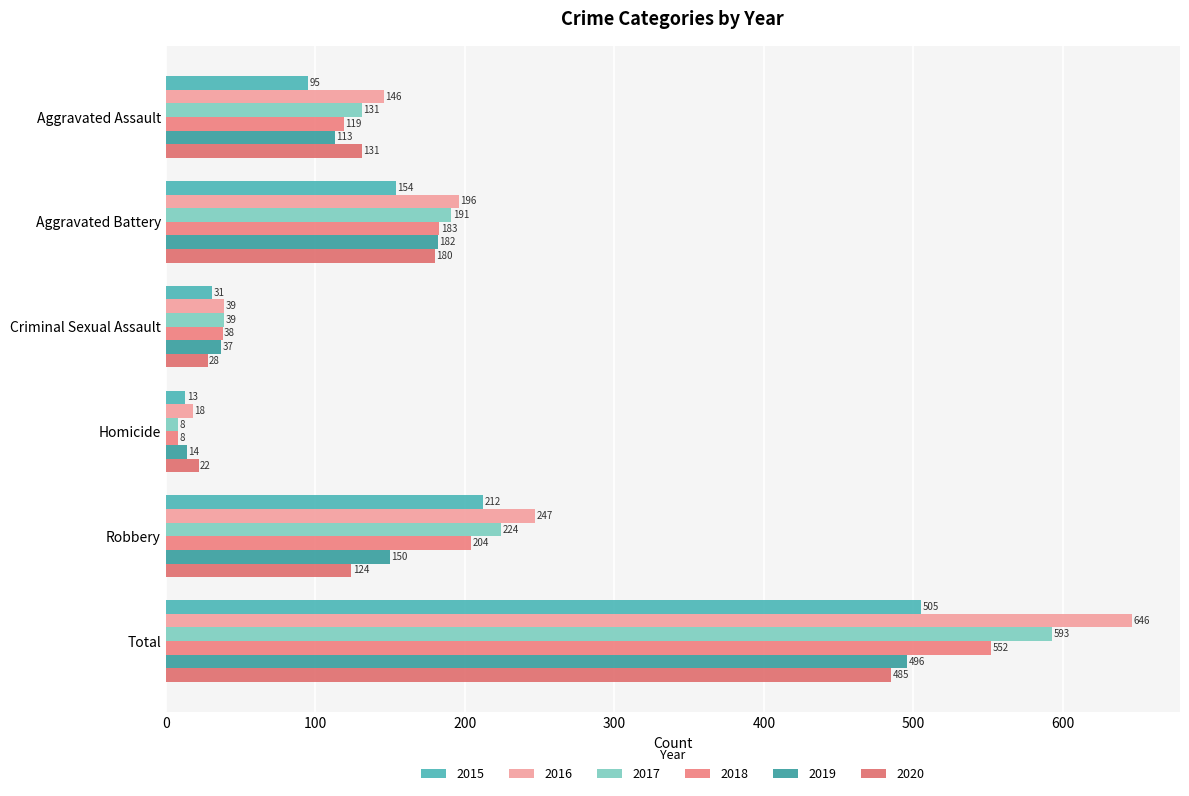

What is the average value of the 2017 series?

198